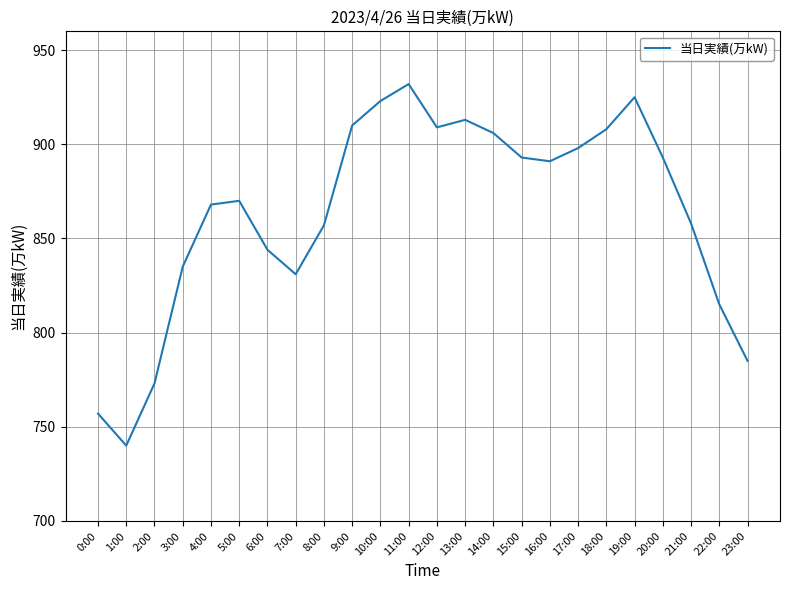

Is it true that the value at 0:00 is 757?

True